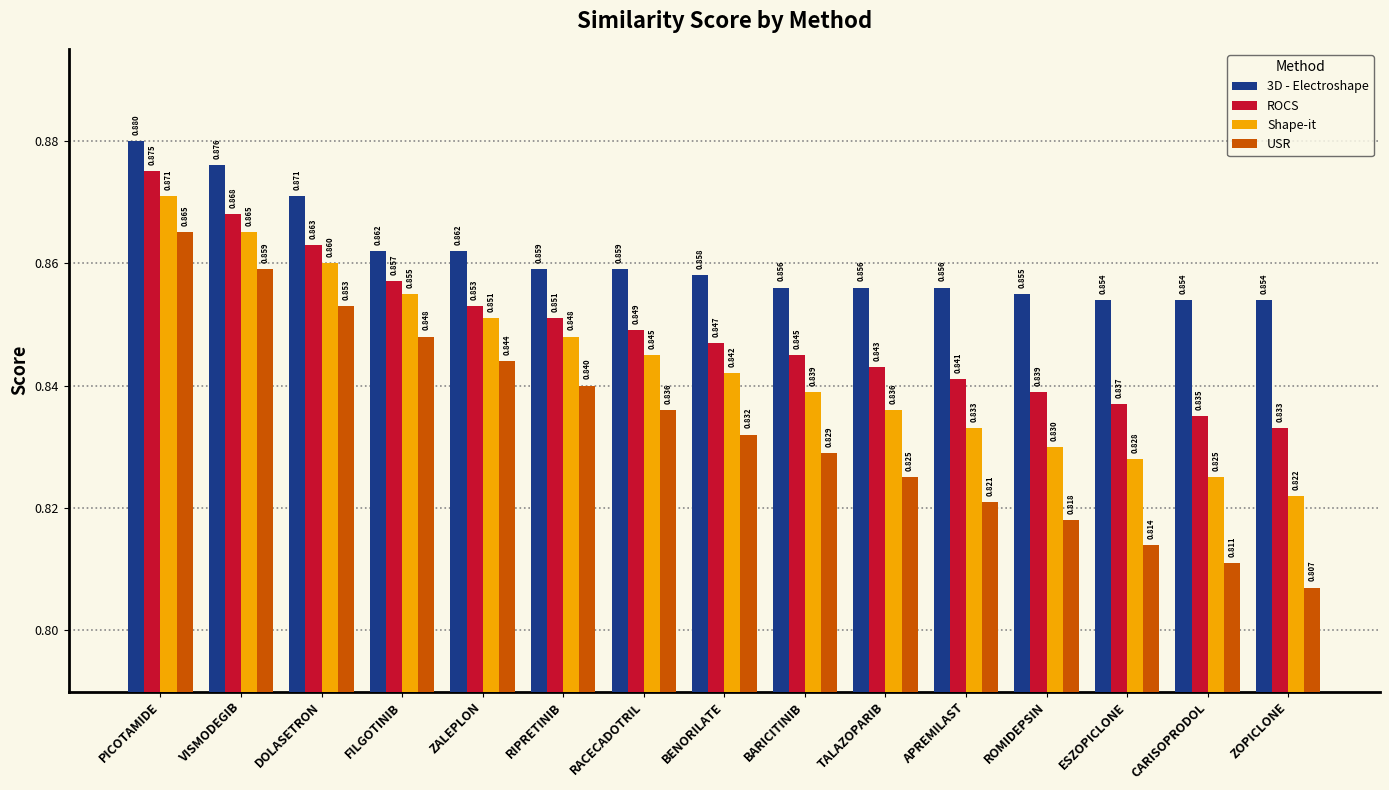

Are the bars grouped side by side (vs. stacked)?

Yes